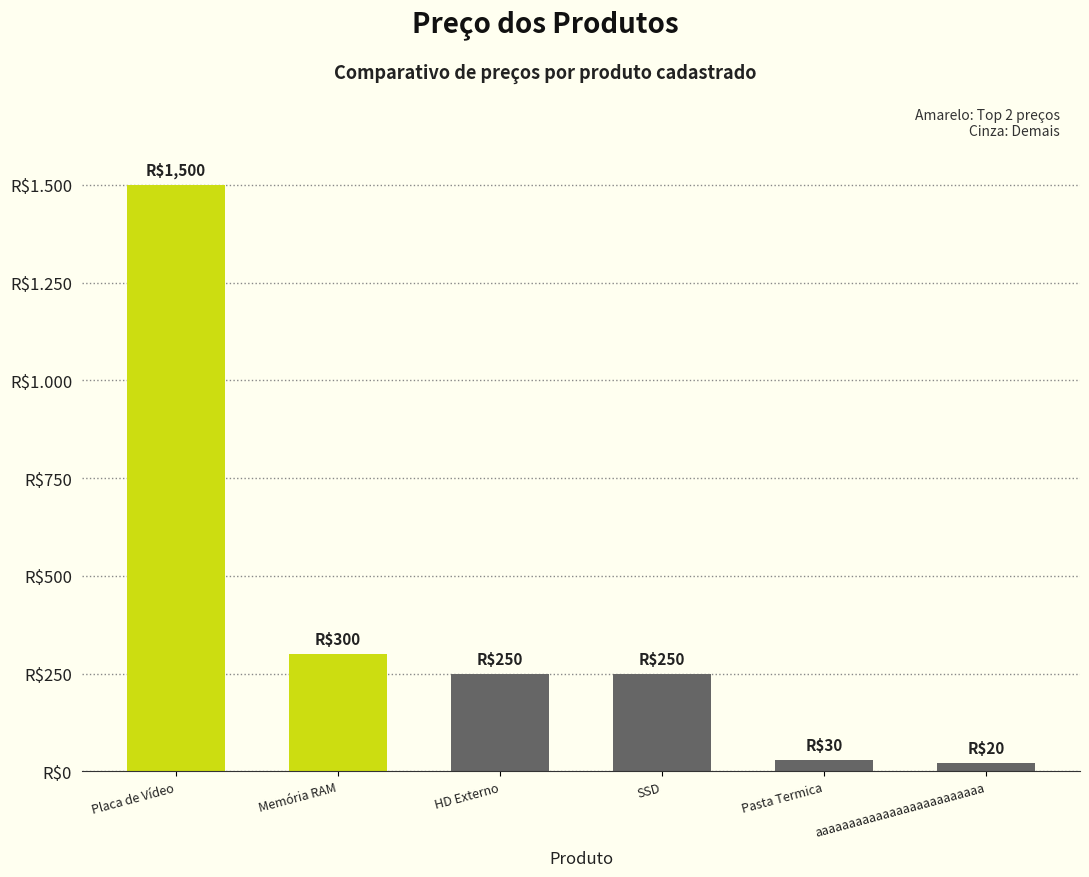

Does the chart contain stacked bars?

No